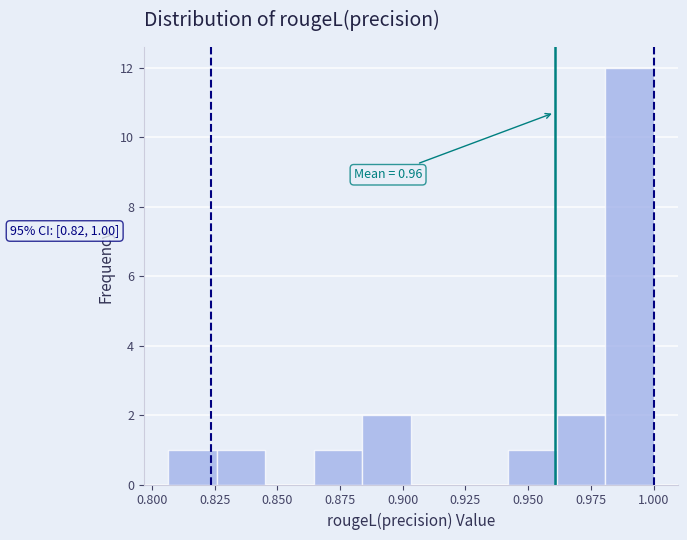

Around what value on the x-axis is the tallest bar? Give the approximate position of its centre, as read against the axis.

0.990